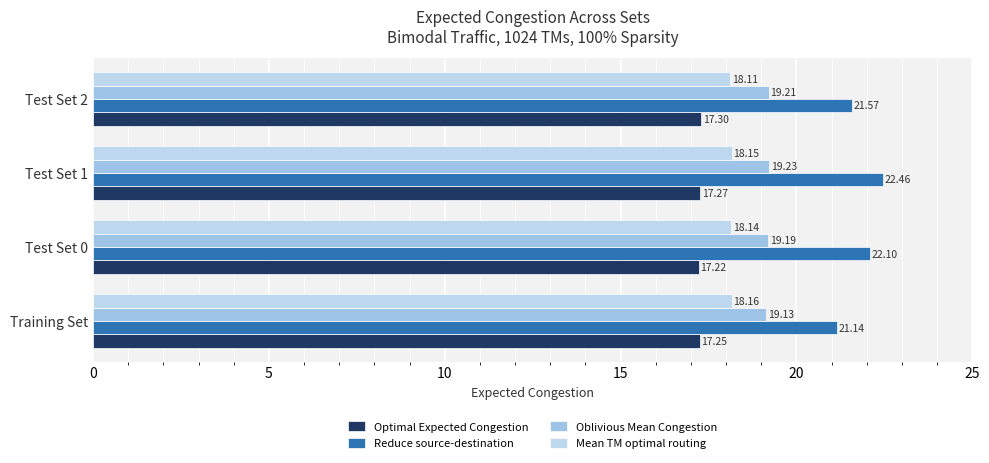

At which label is Mean TM optimal routing closest to 18?

Test Set 2